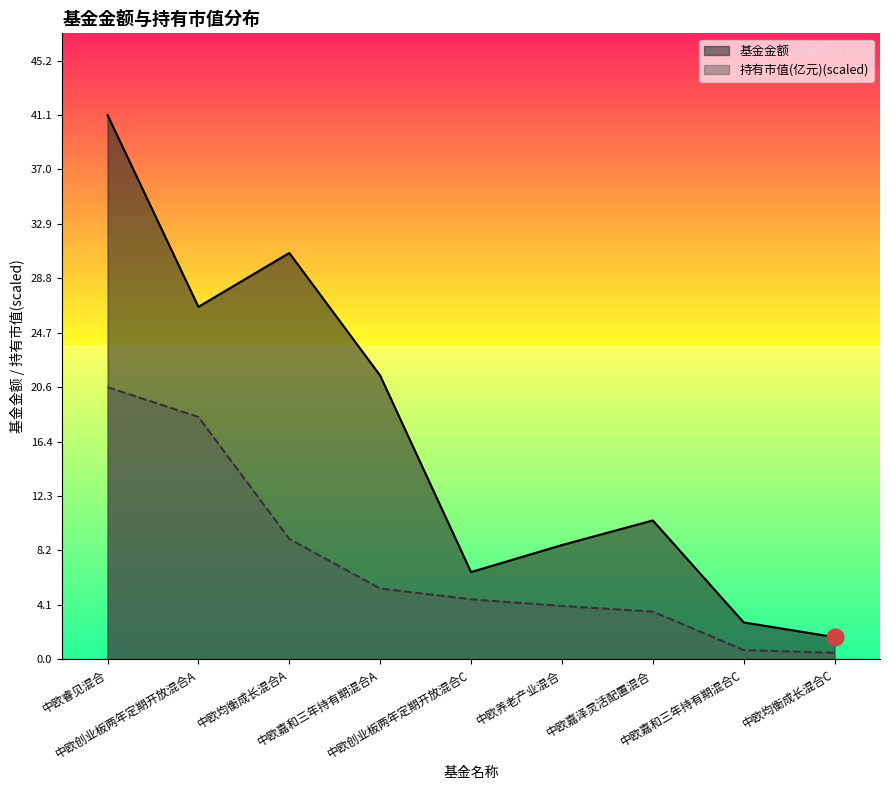

How many data points in 基金金额 are above 10?

5